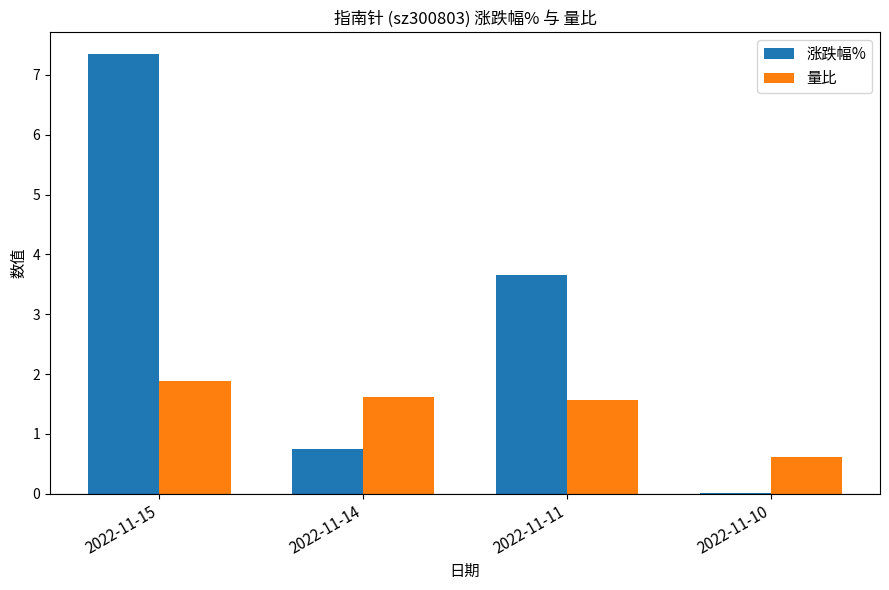

Which series changed the most between 2022-11-14 and 2022-11-11?

涨跌幅%